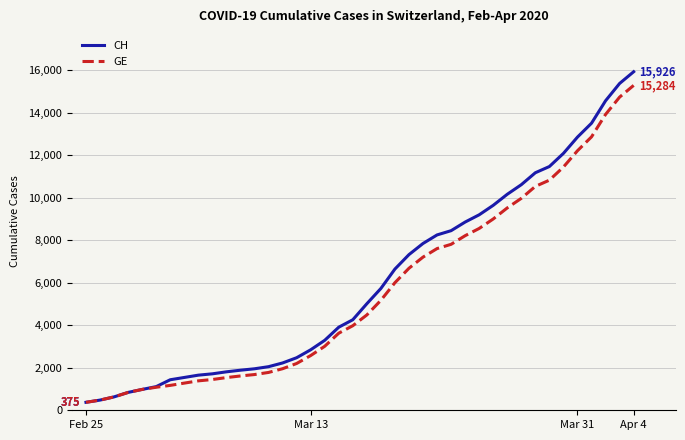

Is this an area chart (filled region under the line)?

No